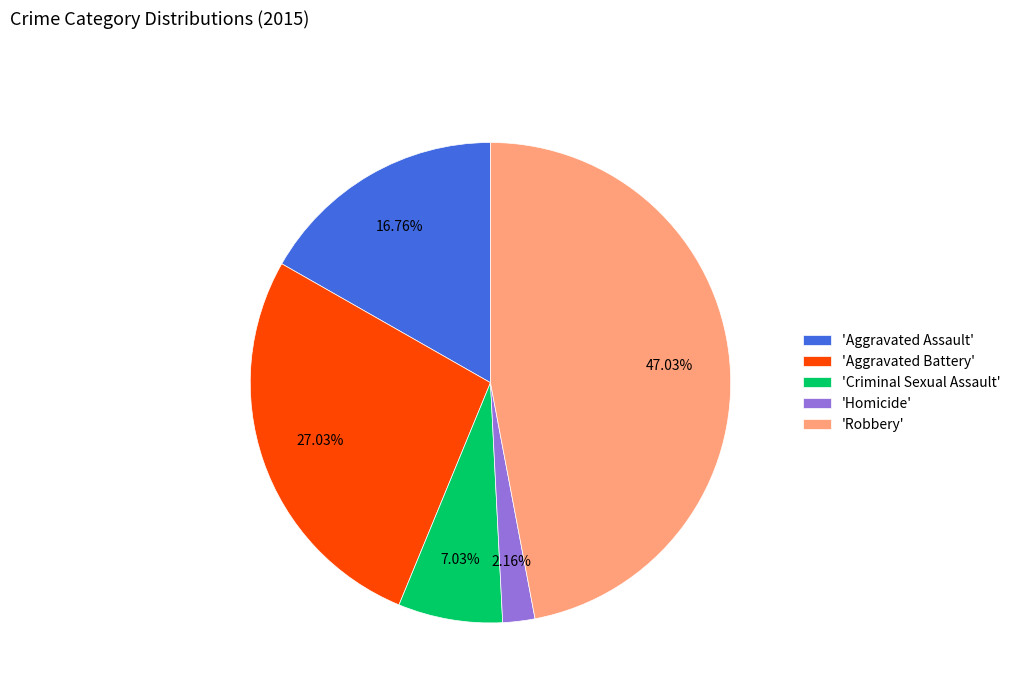

What is the smallest slice in the pie chart?

'Homicide'